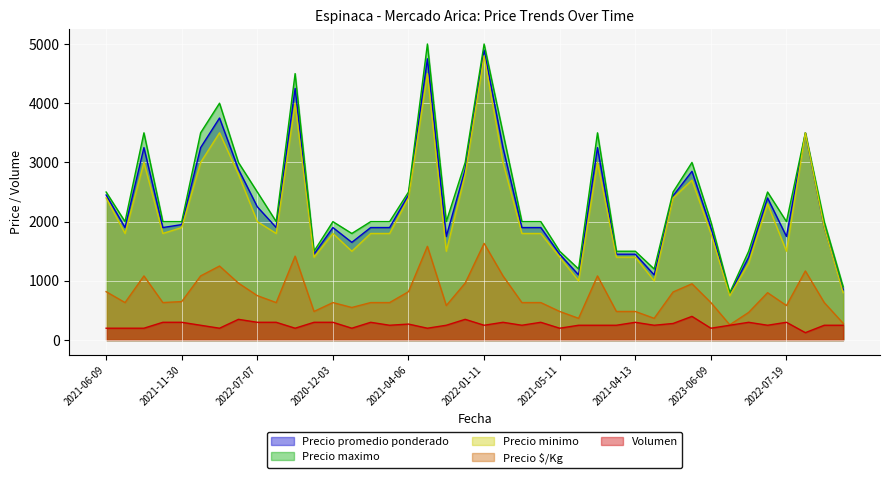

Reading right to left, list all the values displayed in this chart.

Precio promedio ponderado: 850	1900	3500	1750	2400	1400	775	1900	2850	2436	1100	1450	1450	3250	1100	1450	1900	1900	3250	4900	2886	1750	4750	2450	1900	1900	1650	1900	1450	4250	1900	2250	2886	3750	3250	1950	1900	3250	1900	2450
Precio maximo: 900	2000	3500	2000	2500	1500	800	2000	3000	2500	1200	1500	1500	3500	1200	1500	2000	2000	3500	5000	3000	2000	5000	2500	2000	2000	1800	2000	1500	4500	2000	2500	3000	4000	3500	2000	2000	3500	2000	2500
Precio minimo: 800	1900	3500	1500	2300	1300	750	1800	2700	2400	1000	1400	1400	3000	1000	1400	1800	1800	3000	4800	2800	1500	4500	2400	1800	1800	1500	1800	1400	4000	1800	2000	2800	3500	3000	1900	1800	3000	1800	2400
Precio $/Kg: 283	633	1167	583	800	467	258	633	950	812	367	483	483	1083	367	483	633	633	1083	1633	962	583	1583	817	633	633	550	633	483	1417	633	750	962	1250	1083	650	633	1083	633	817
Volumen: 250	250	125	300	250	300	250	200	400	280	250	300	250	250	250	200	300	250	300	250	350	250	200	270	250	300	200	300	300	200	300	300	350	200	250	300	300	200	200	200